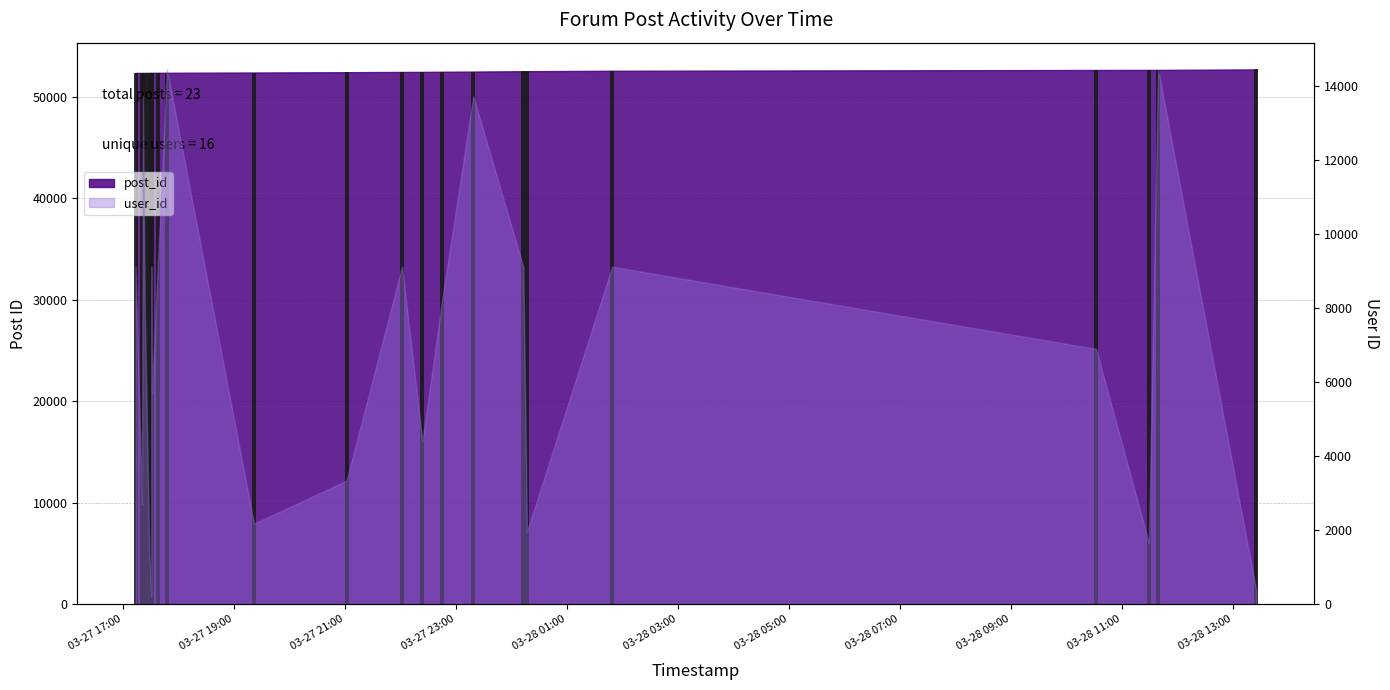

Count the number of values greater than 52411.

11